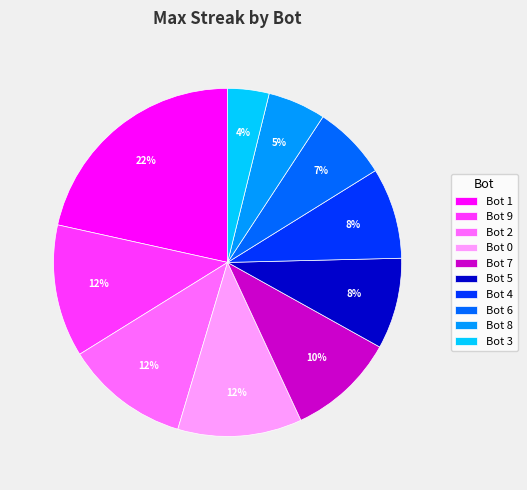

Is Bot 1 the majority of the pie?

No